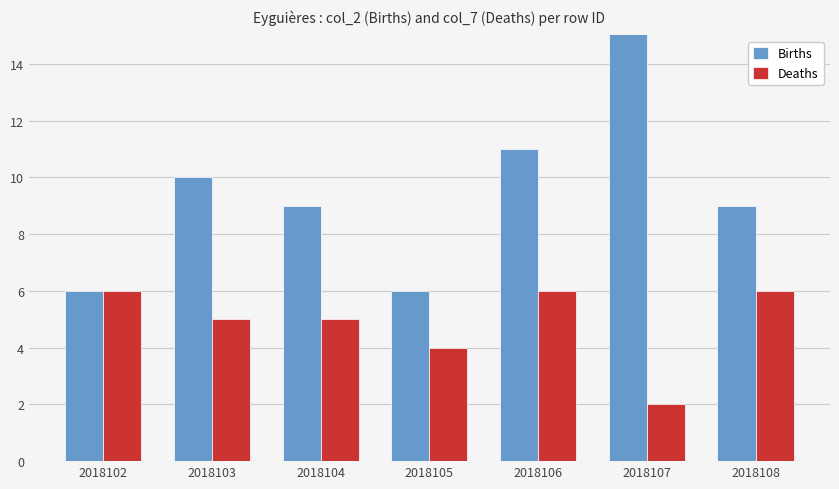

Rank the series by their maximum value, from lowest to highest.

Deaths, Births